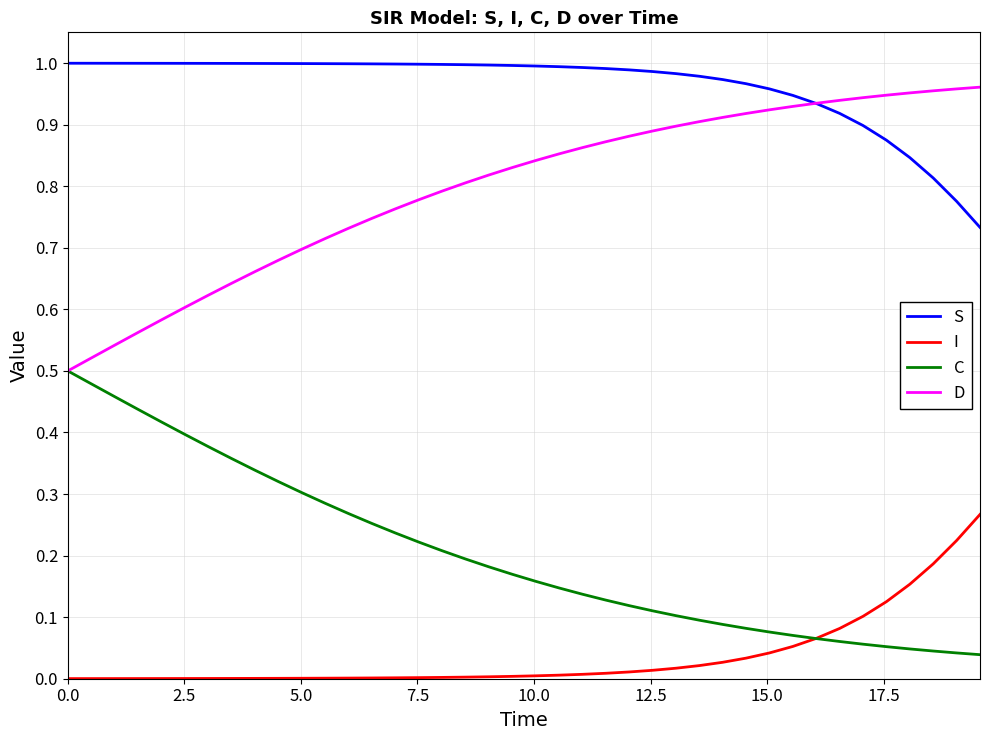

True or false: I and D intersect in this chart.

False